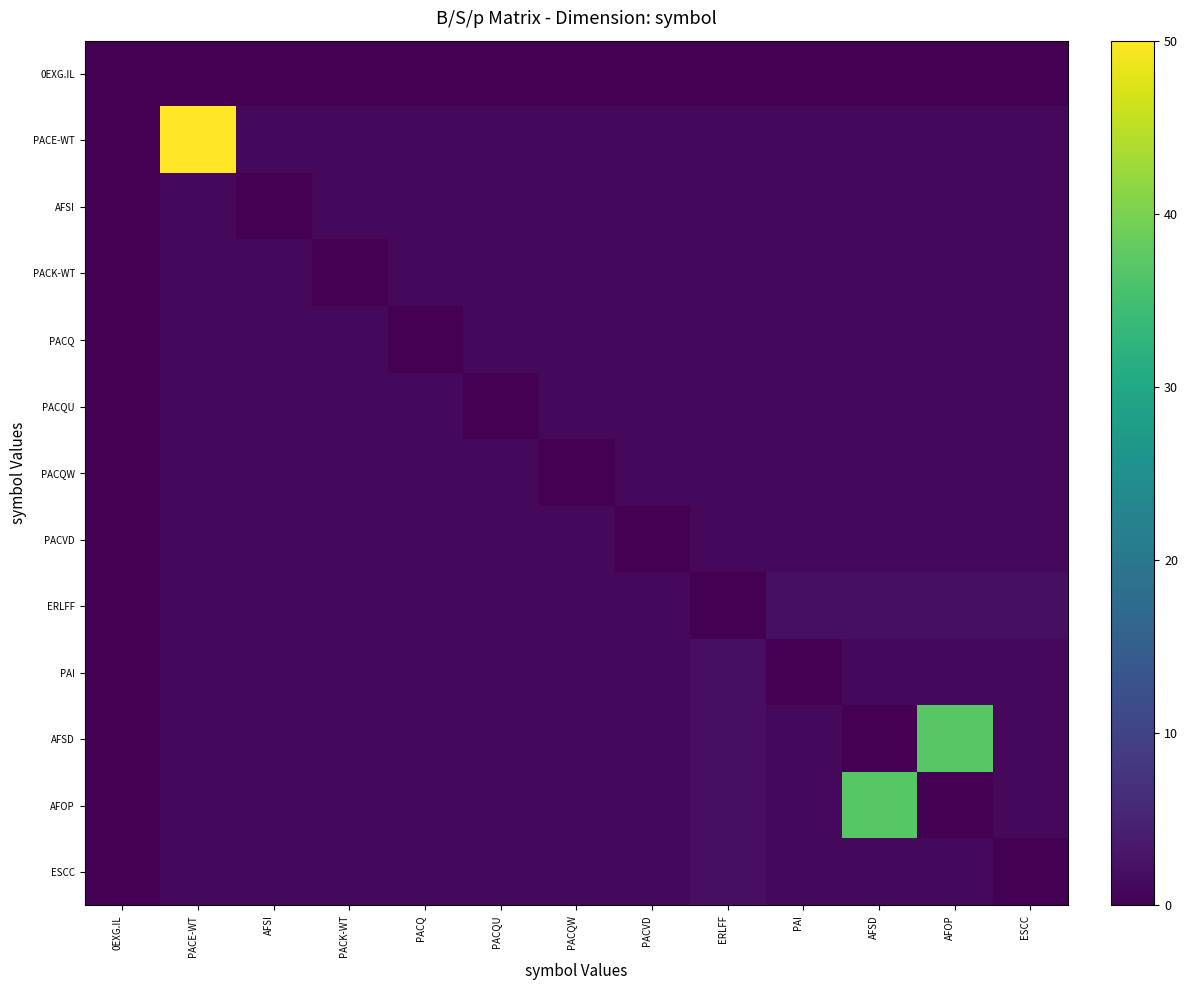

Rank the series at PACQW from highest to lowest value.

PACE-WT, AFSI, PACK-WT, PACQ, PACQU, PACVD, ERLFF, PAI, AFSD, AFOP, ESCC, 0EXG.IL, PACQW